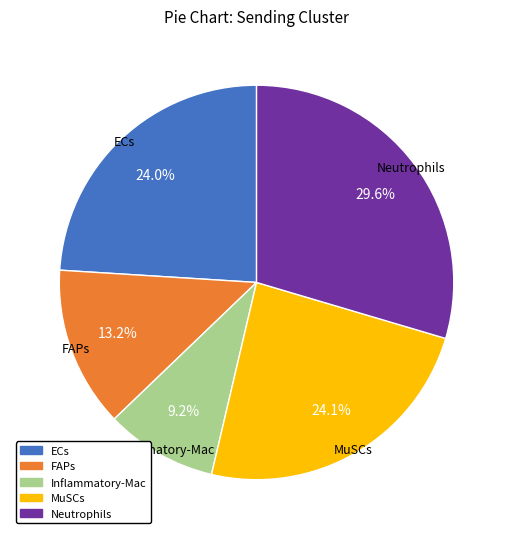

To the nearest percent, what percentage of the pie is MuSCs?

24%